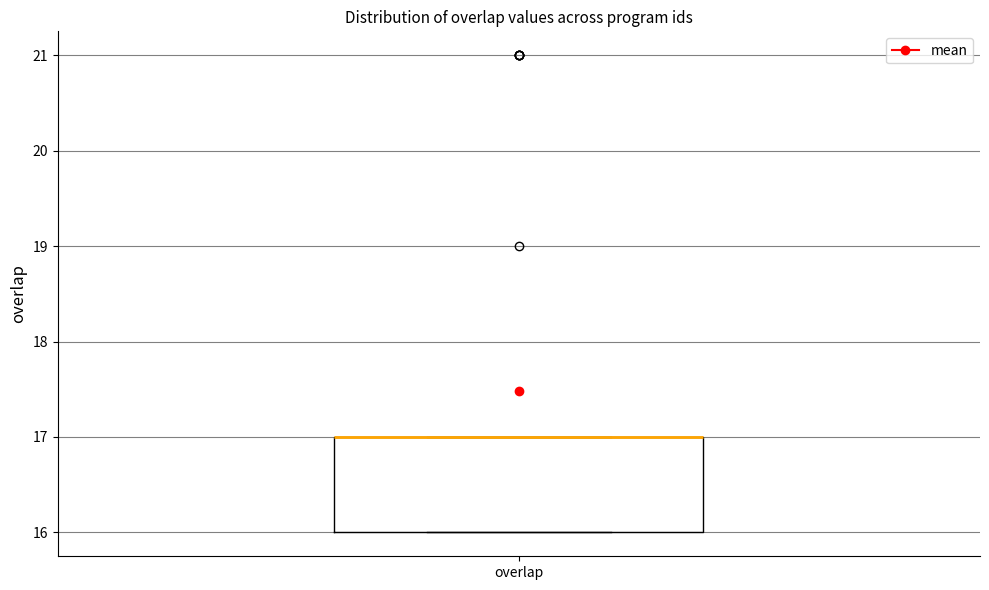

Transcribe this box plot: give where the median line is, the range the box spans, and where the two whiskers end, as read against the y-axis. The values are not printed on the chart, so give them approximately, as read against the axis.

median 17 (drawn on the box's upper edge), box 16 to 17, whiskers 16 to 17